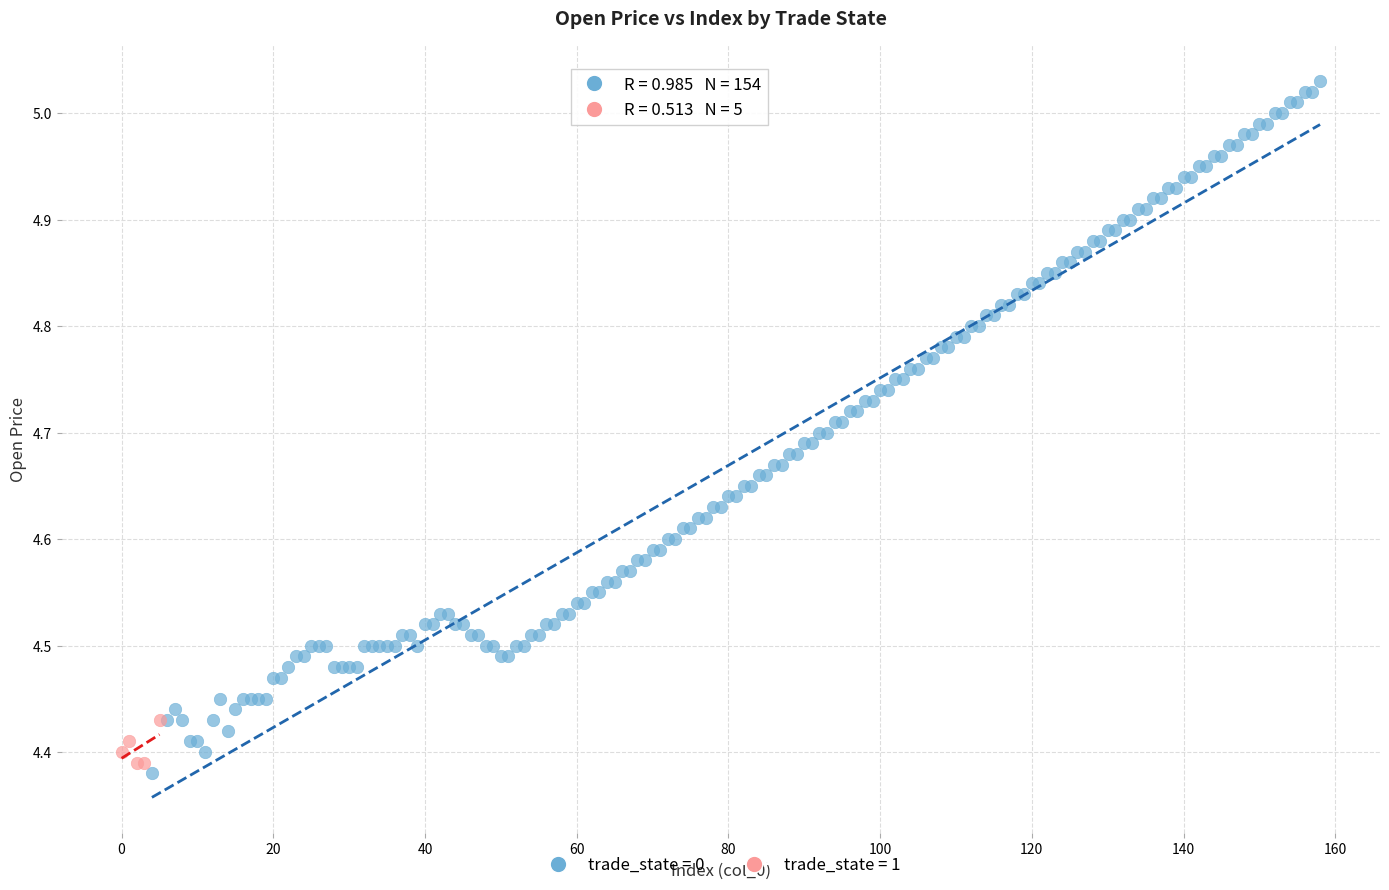

Which series has the widest spread of Y values?

trade_state = 0